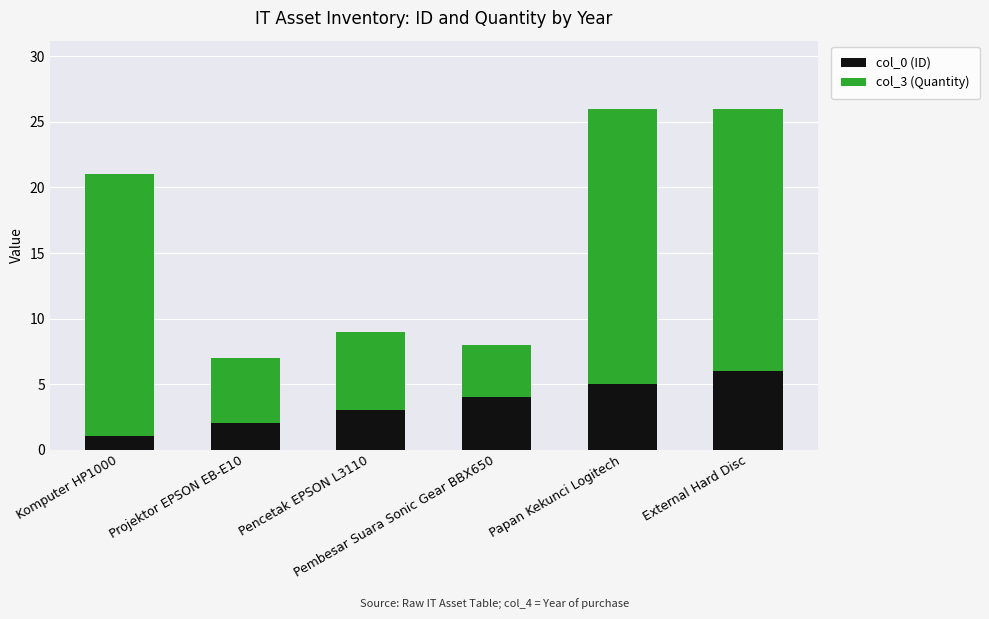

What is the average value of the col_0 (ID) series?

4